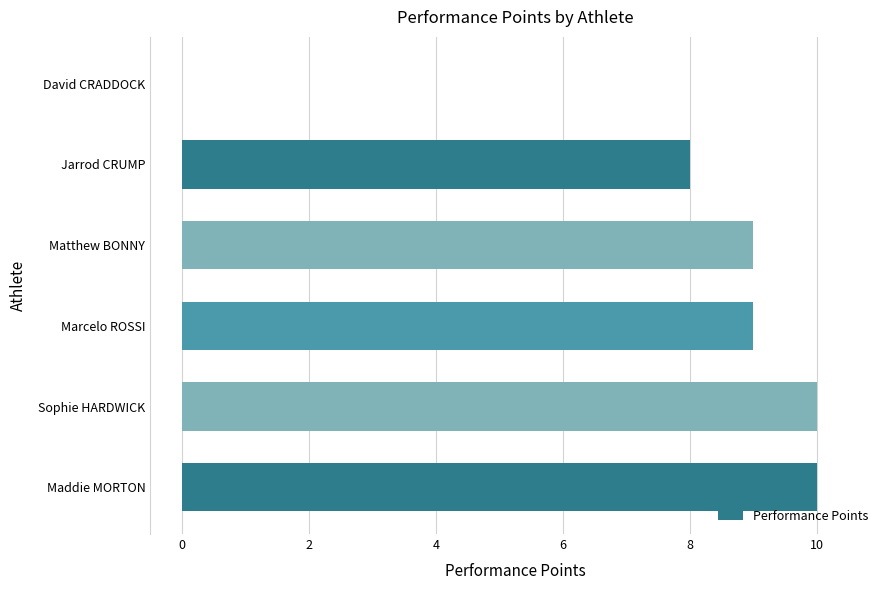

Is it true that the value at Sophie HARDWICK is 17?

False